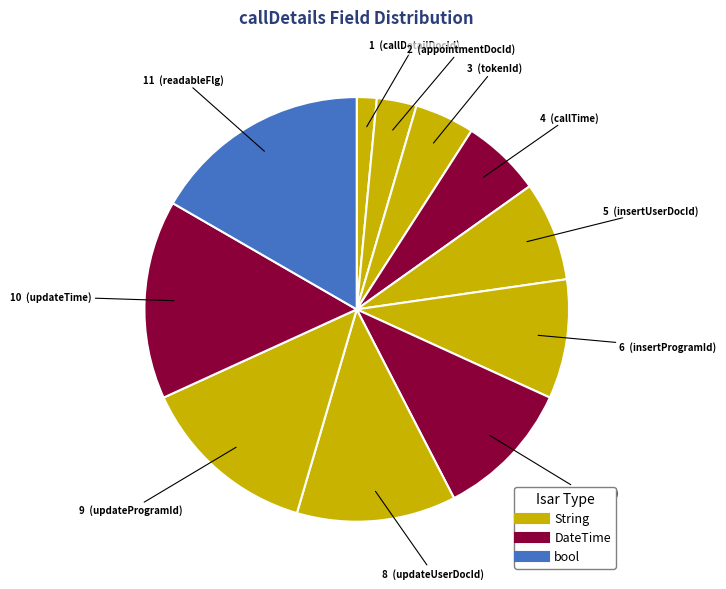

Count the number of slices in the pie.

11